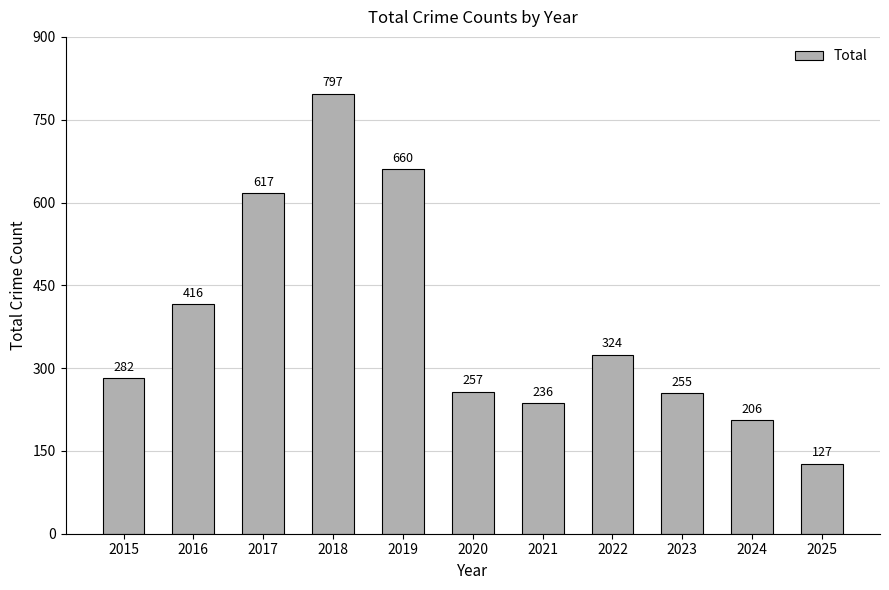

What is the change in value from 2016 to 2023?

-161